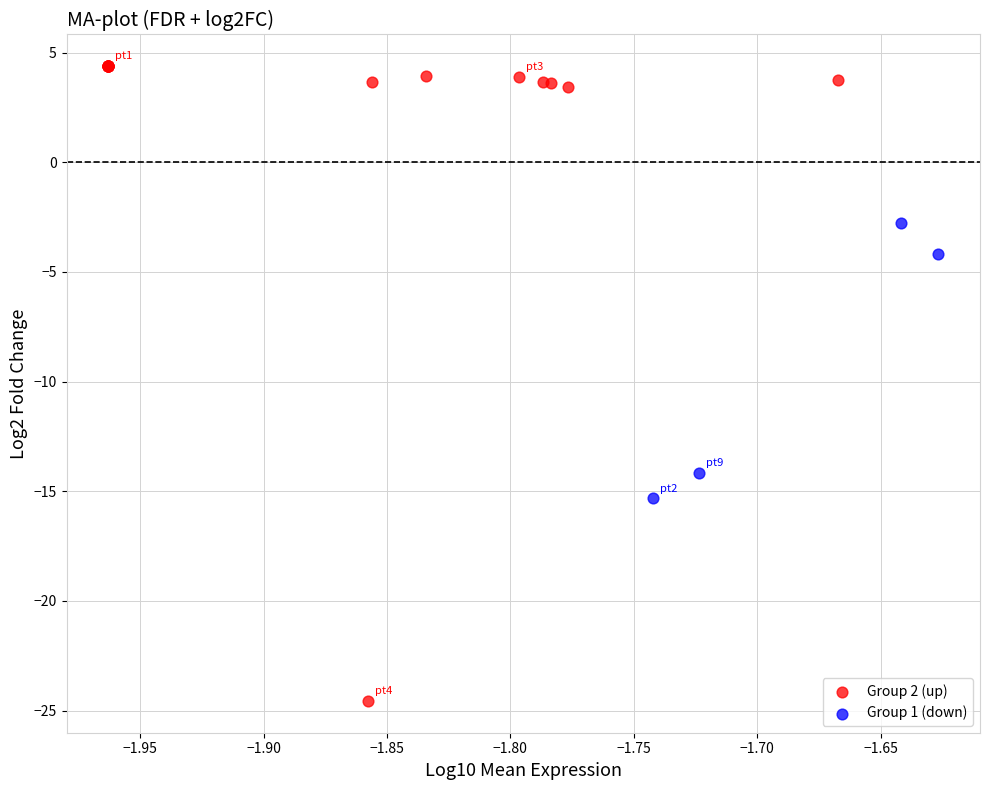

Which series contains the lowest Y value?

Group 2 (up)